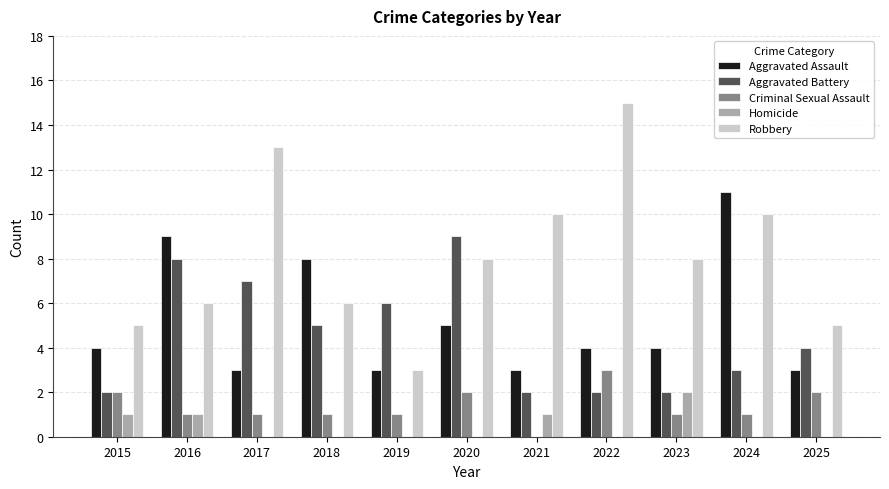

Where does the Aggravated Battery series first go above 4?

2016